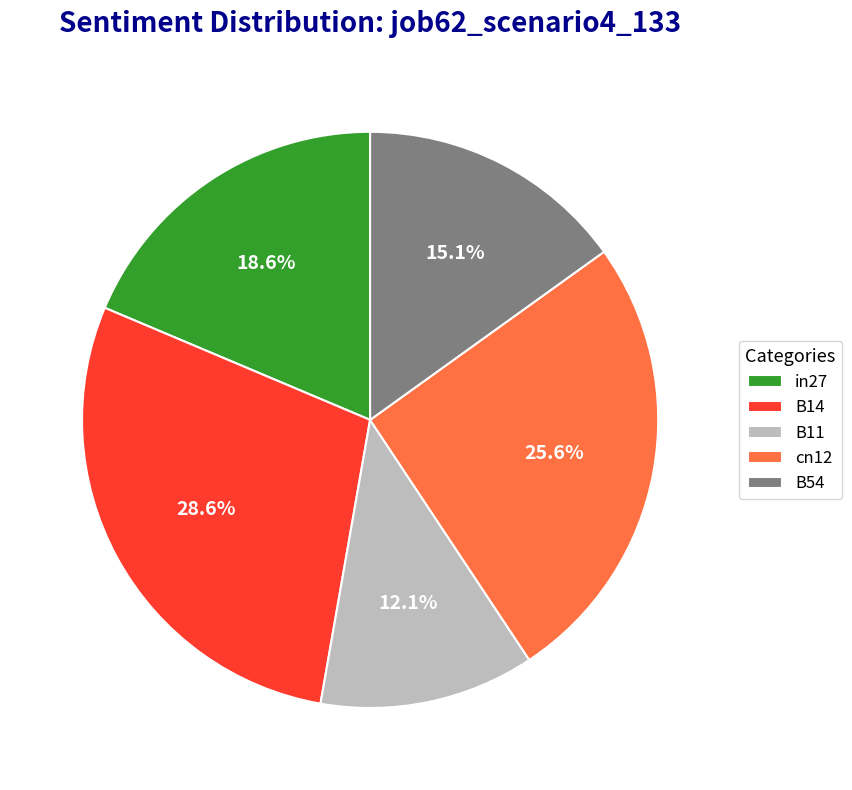

Is it true that cn12 is 26% of the pie?

True